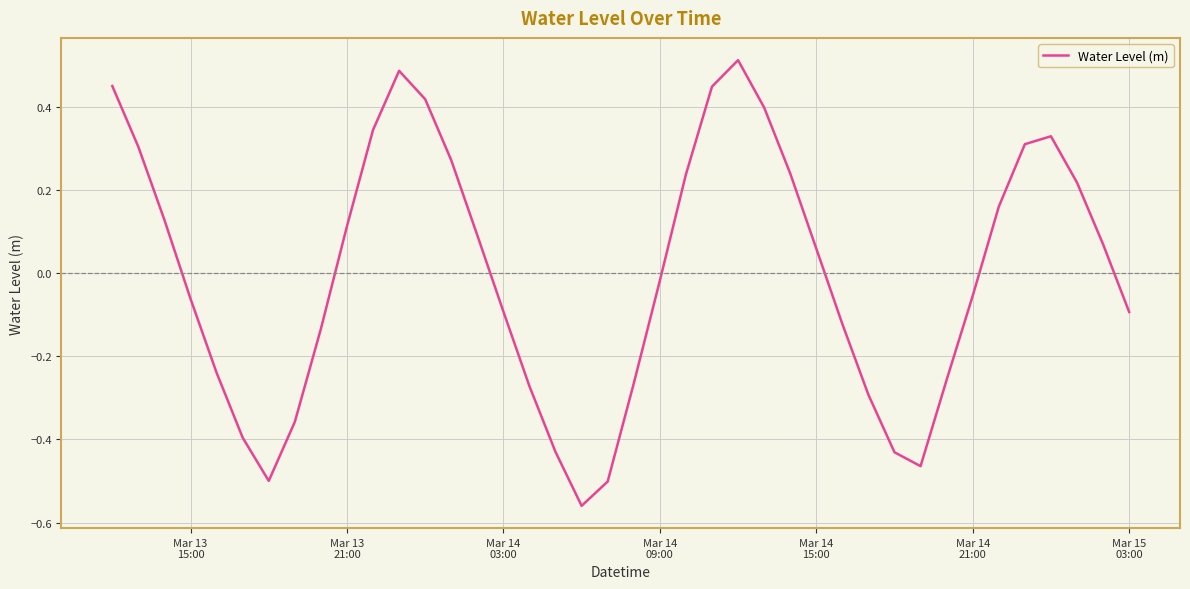

What is the difference between the maximum and minimum values?

1.1